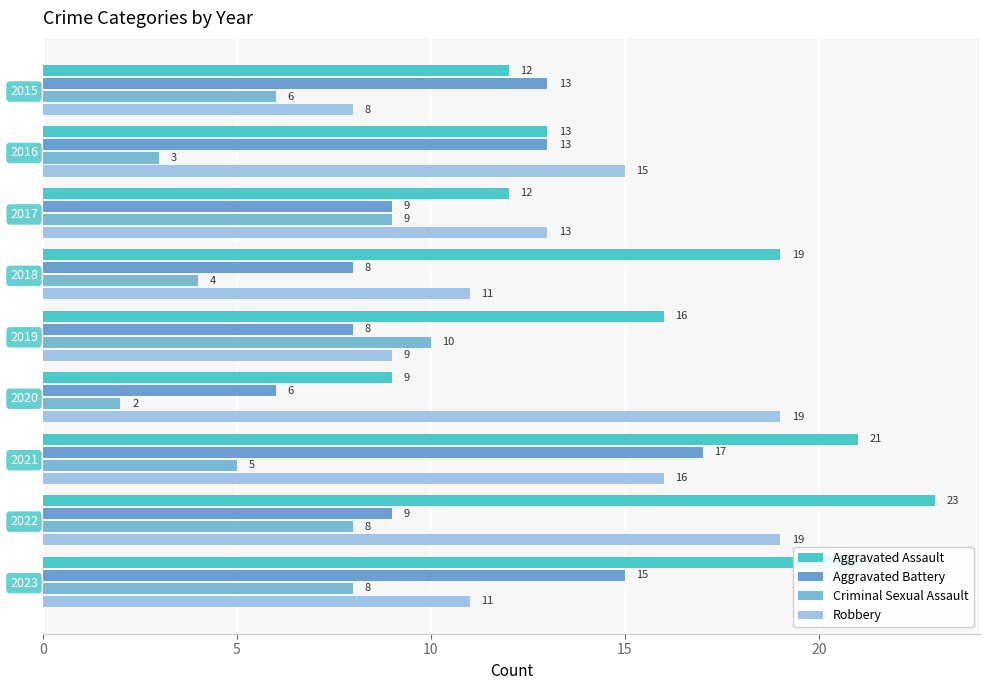

What is the average value of the Robbery series?

13